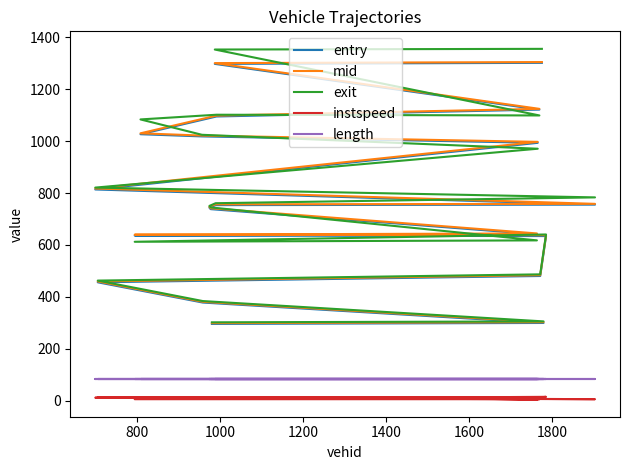

What are all the series names shown in the legend?

entry, mid, exit, instspeed, length